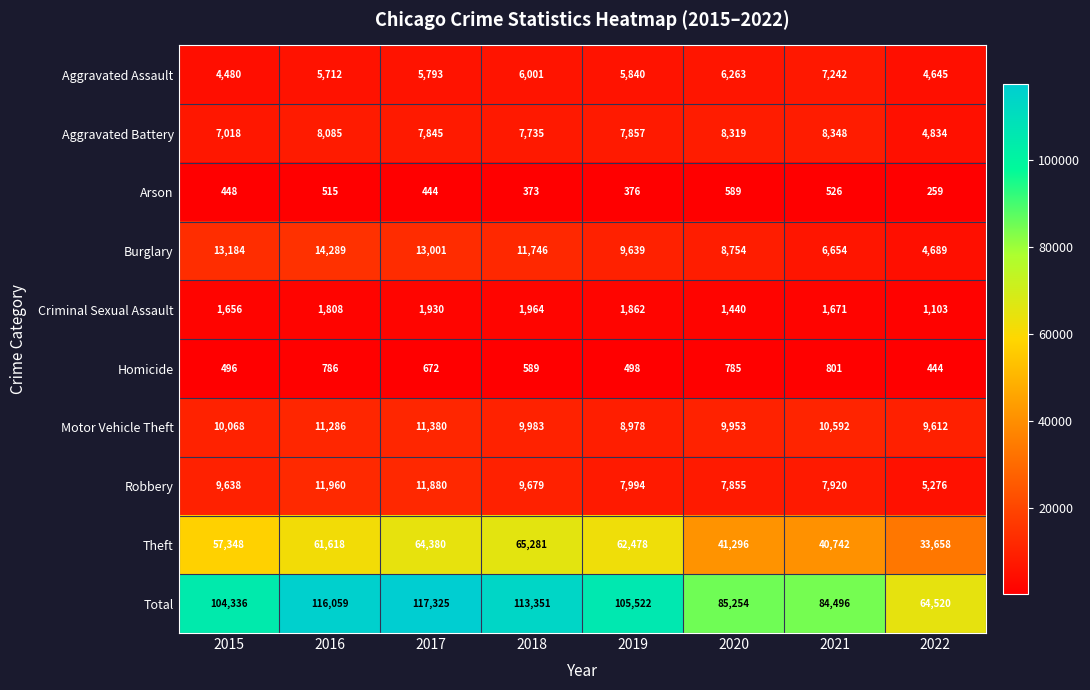

Which series has the largest range (max minus min)?

Total